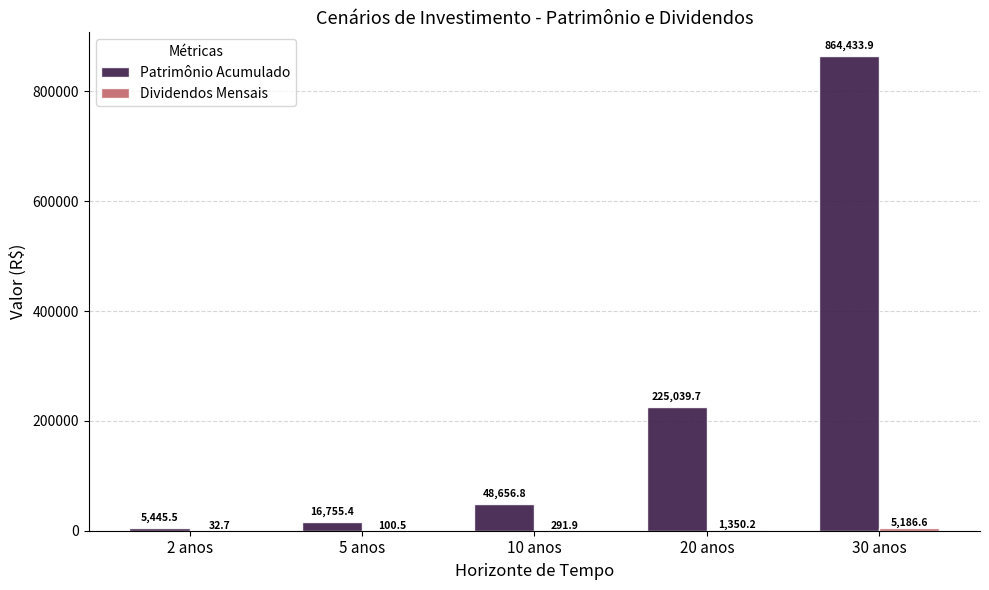

Which series has the widest spread of values?

Patrimônio Acumulado